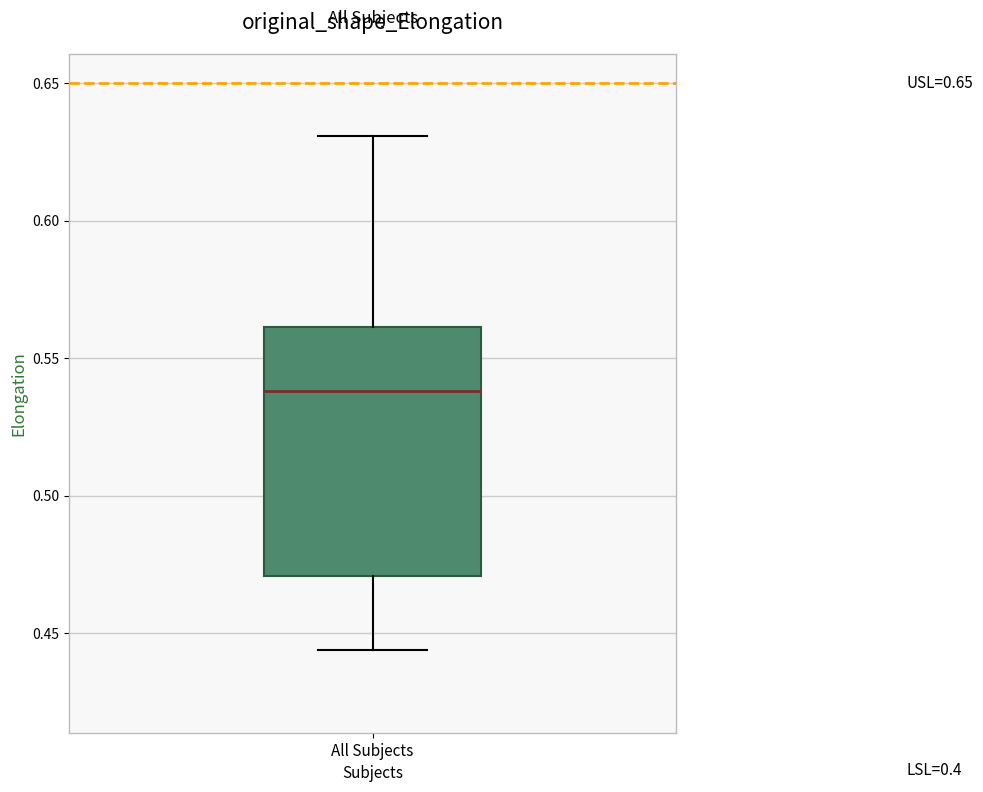

Where is the lower edge of the box for All Subjects on the y-axis? The values are not printed on the chart, so give them approximately, as read against the axis.

0.470